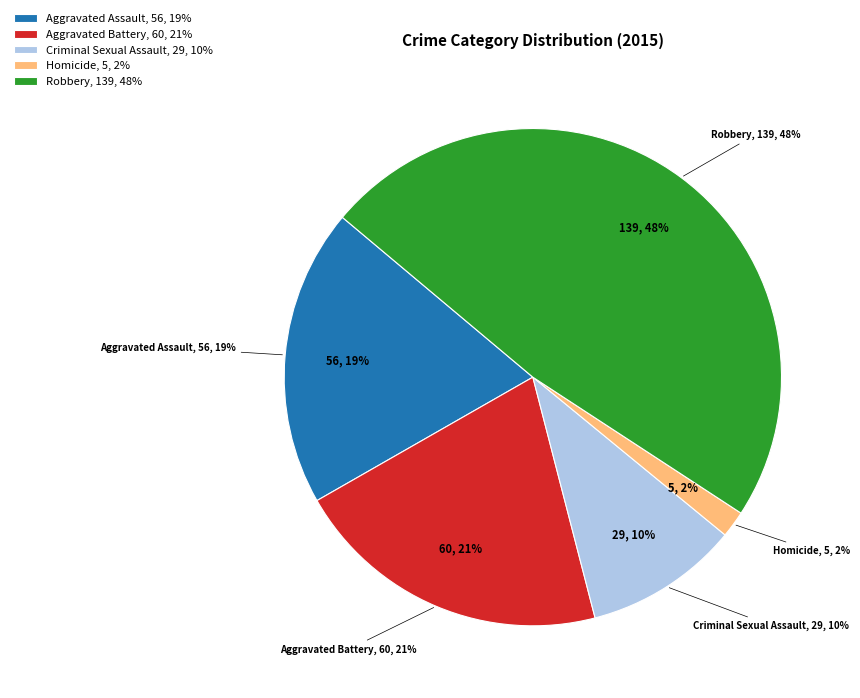

True or false: Homicide accounts for 2% of the total.

True